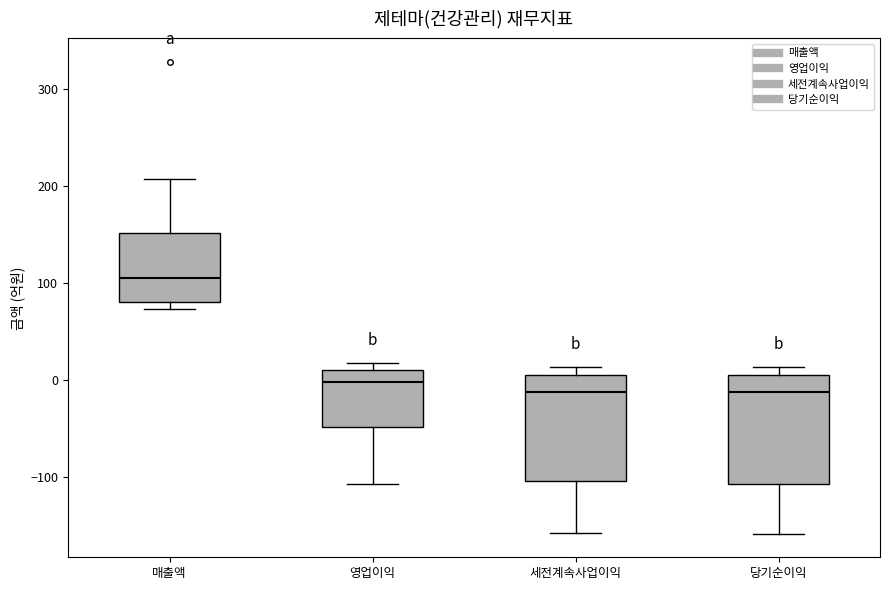

Reading left to right, transcribe this box plot: for each box, give where its median line is, the range the box spans, and where its two whiskers end, as read against the y-axis. The values are not printed on the chart, so give them approximately, as read against the axis.

매출액: median 110, box 80 to 150, whiskers 70 to 210
영업이익: median 0, box -50 to 10, whiskers -110 to 20
세전계속사업이익: median -10, box -100 to 10, whiskers -160 to 10 (just above the box's upper edge)
당기순이익: median -10, box -110 to 10, whiskers -160 to 10 (just above the box's upper edge)